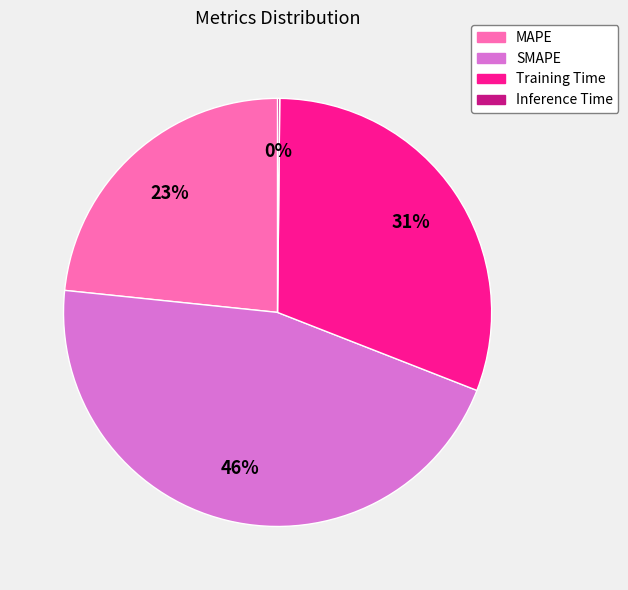

What percentage is the SMAPE slice, to the nearest percent?

46%